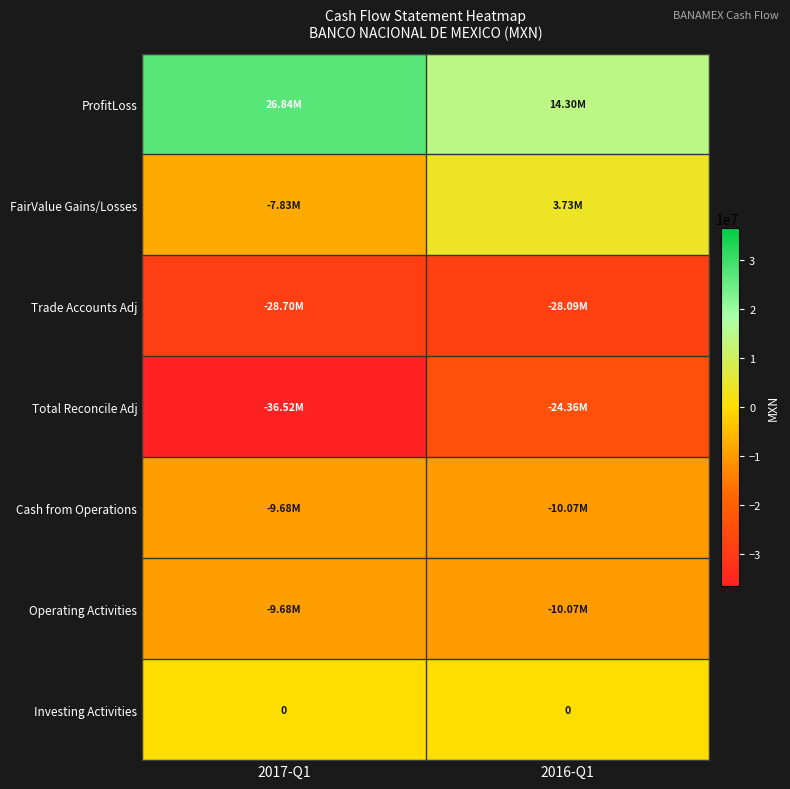

What is the difference between the maximum and minimum values in the ProfitLoss series?

12545000